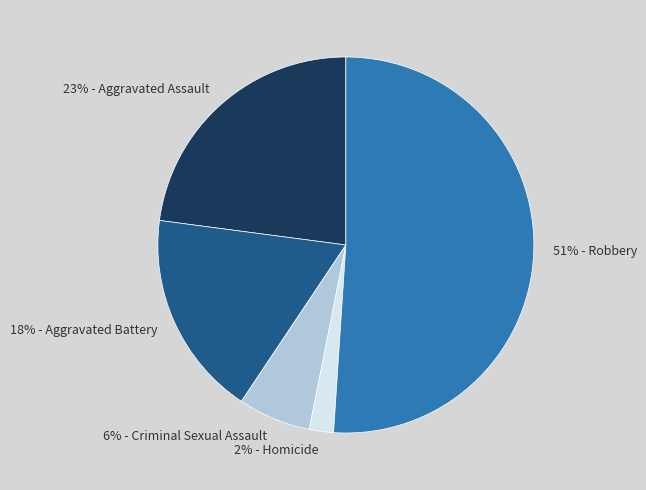

Between 6% - Criminal Sexual Assault and 51% - Robbery, which is larger?

51% - Robbery